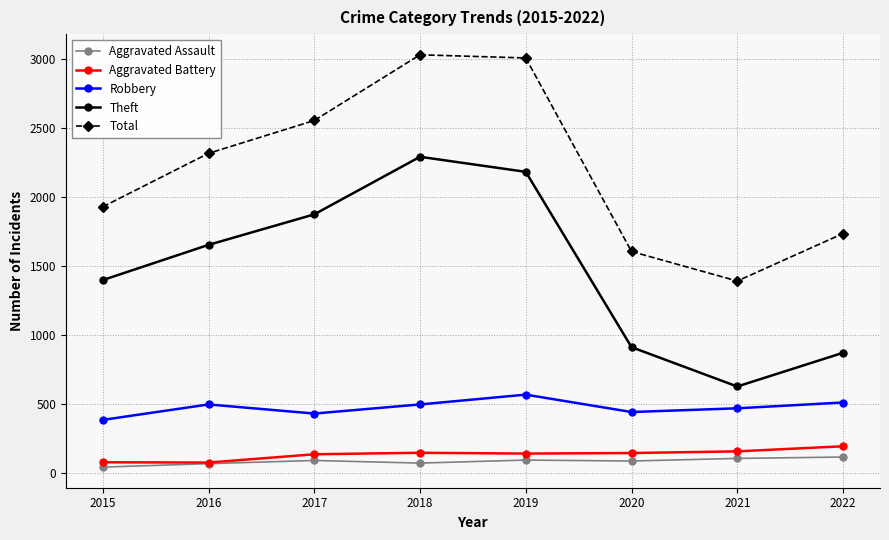

Which series changed the most between 2017 and 2020?

Theft